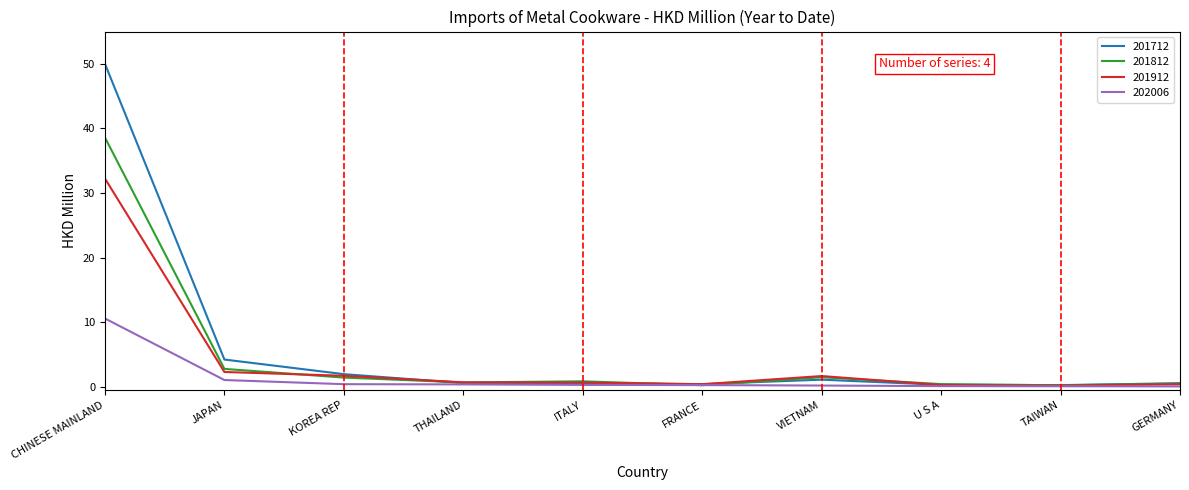

What is the sum of the 201912 values at U S A and GERMANY?

0.7